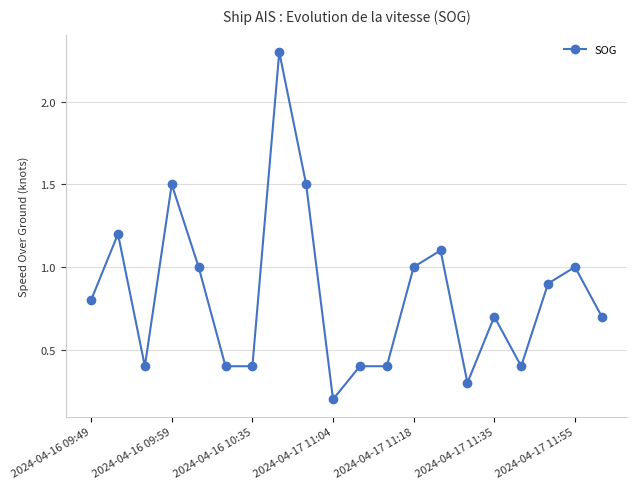

How many lines are shown in the chart?

1